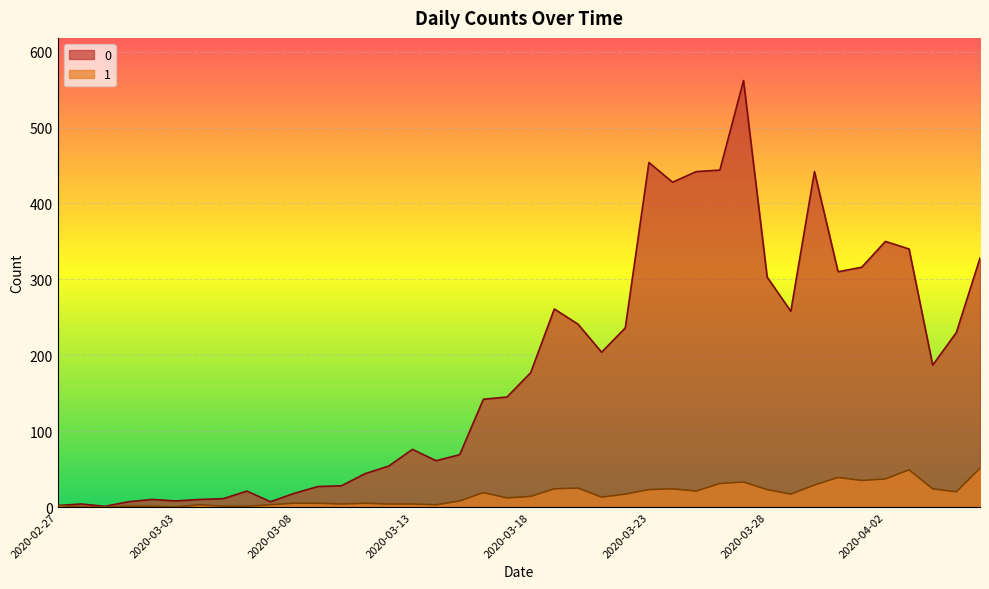

What is the difference between the second highest and second lowest values in the 0 series?

452